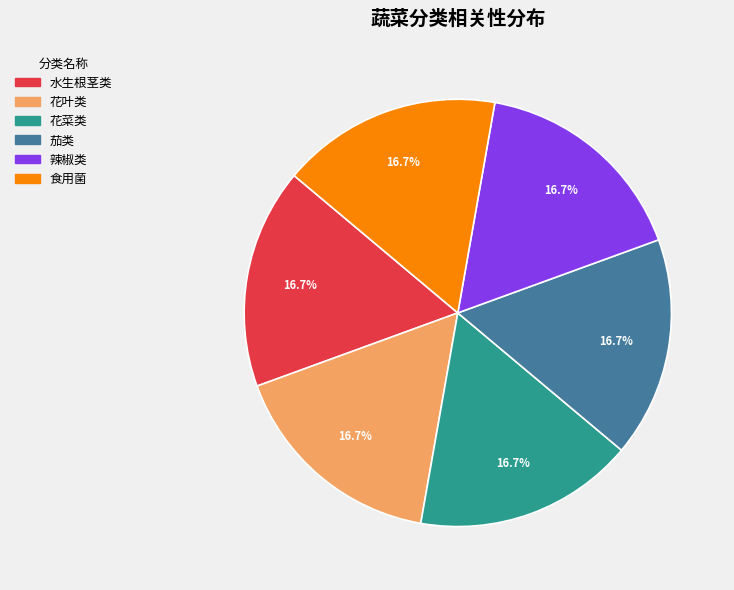

To the nearest percent, what is the average slice percentage?

17%